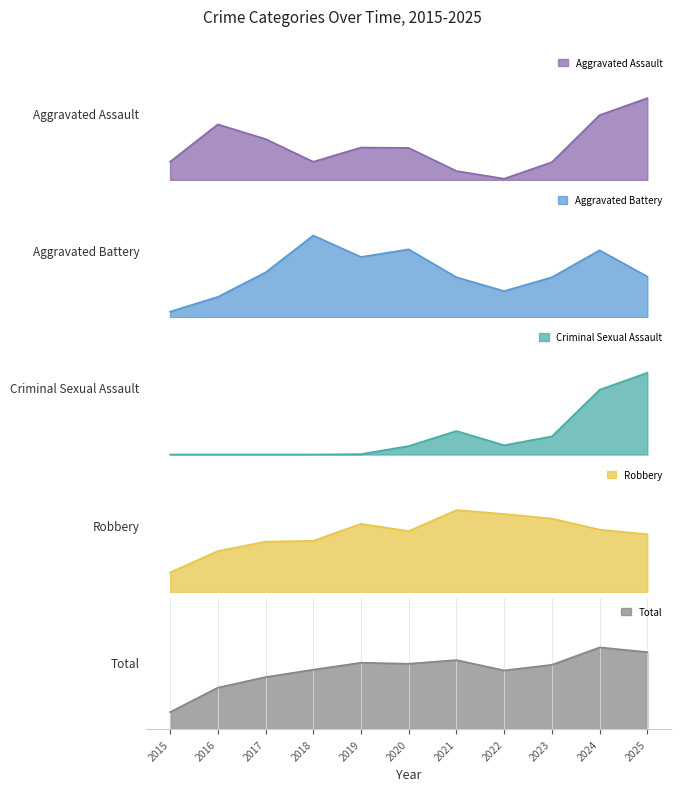

In Total, how many points are lower than both neighbors (excluding endpoints)?

2